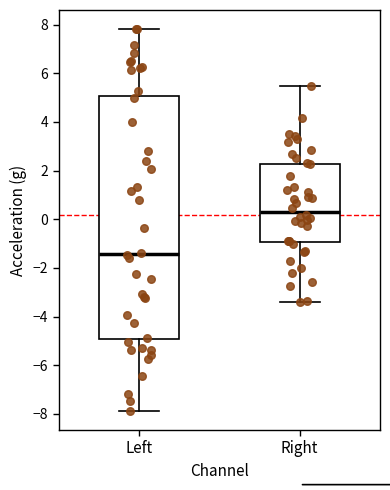

Reading left to right, transcribe this box plot: for each box, give where its median line is, the range the box spans, and where its two whiskers end, as read against the y-axis. The values are not printed on the chart, so give them approximately, as read against the axis.

Left: median -1.4, box -5.0 to 5.0, whiskers -7.8 to 7.8
Right: median 0.4, box -1.0 to 2.2, whiskers -3.4 to 5.4